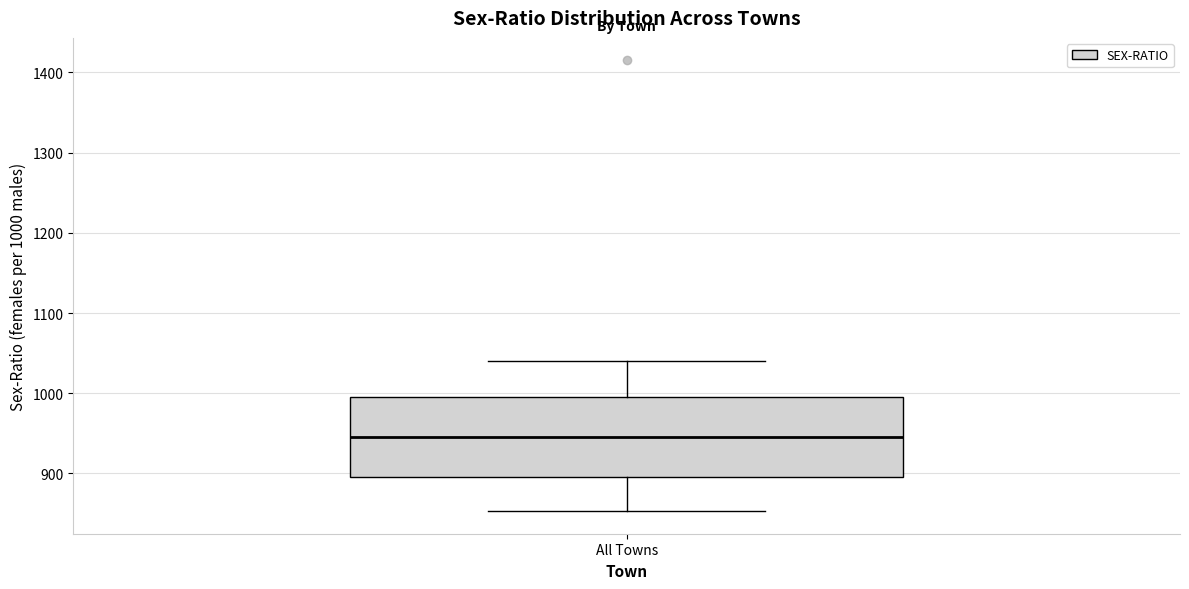

Read this box plot against the y-axis: the position of the median line, the range covered by the box, and the ends of both whiskers. The values are not printed on the chart, so give them approximately, as read against the axis.

median 950, box 900 to 1000, whiskers 850 to 1040